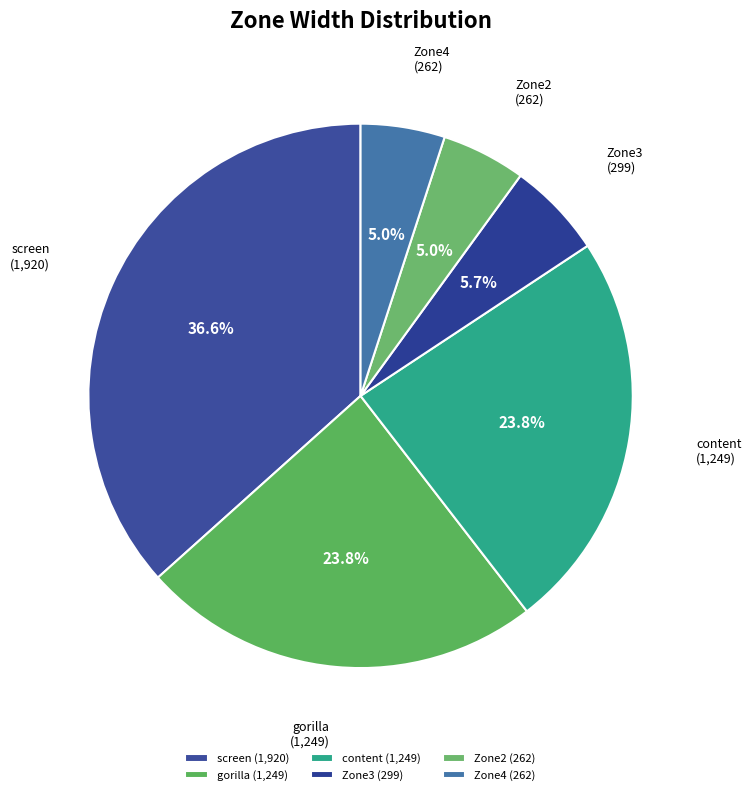

Does any single category account for the majority?

No